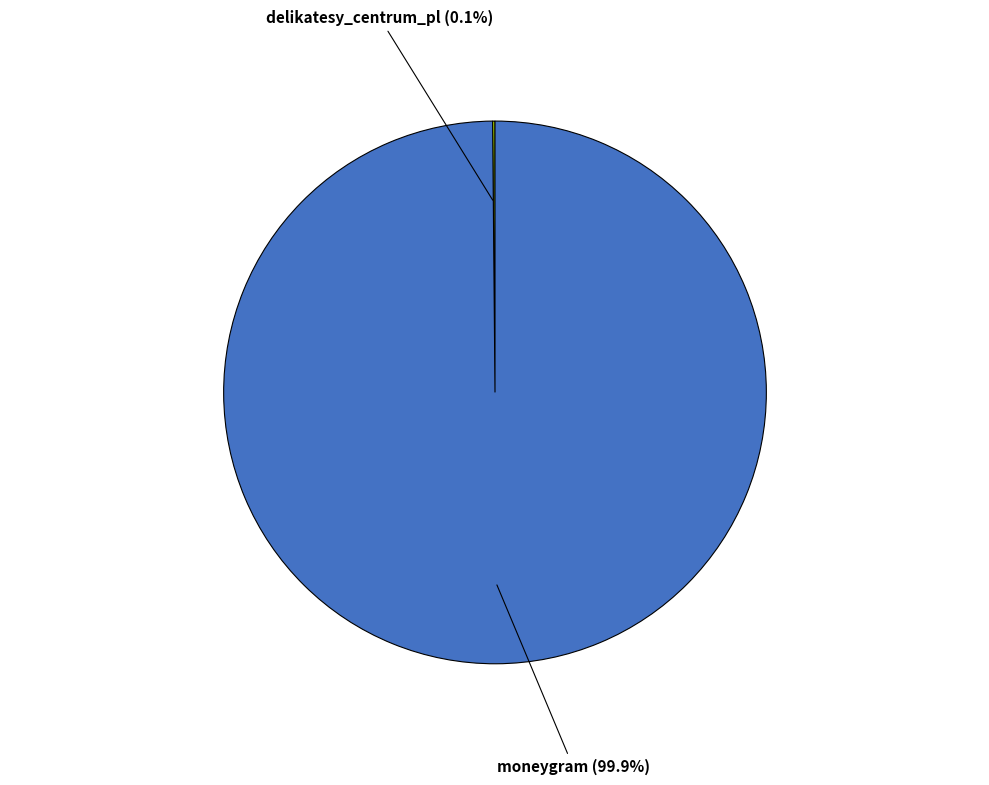

What portion of the pie excludes moneygram?

0.1%